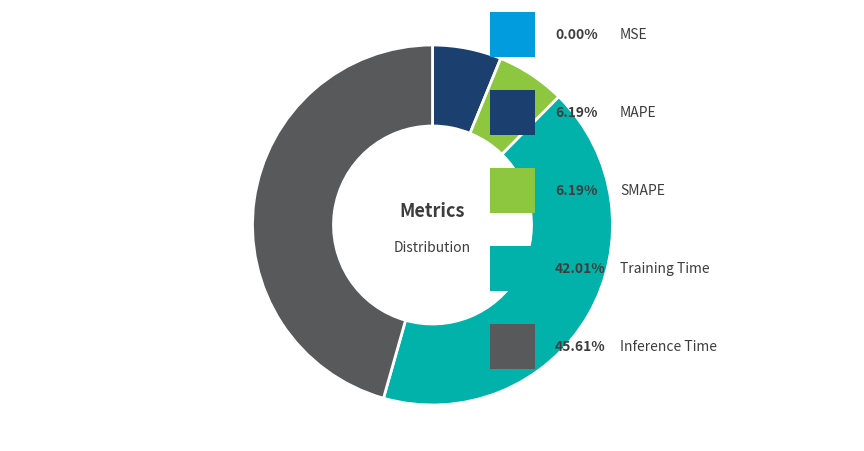

Does any single category account for the majority?

No